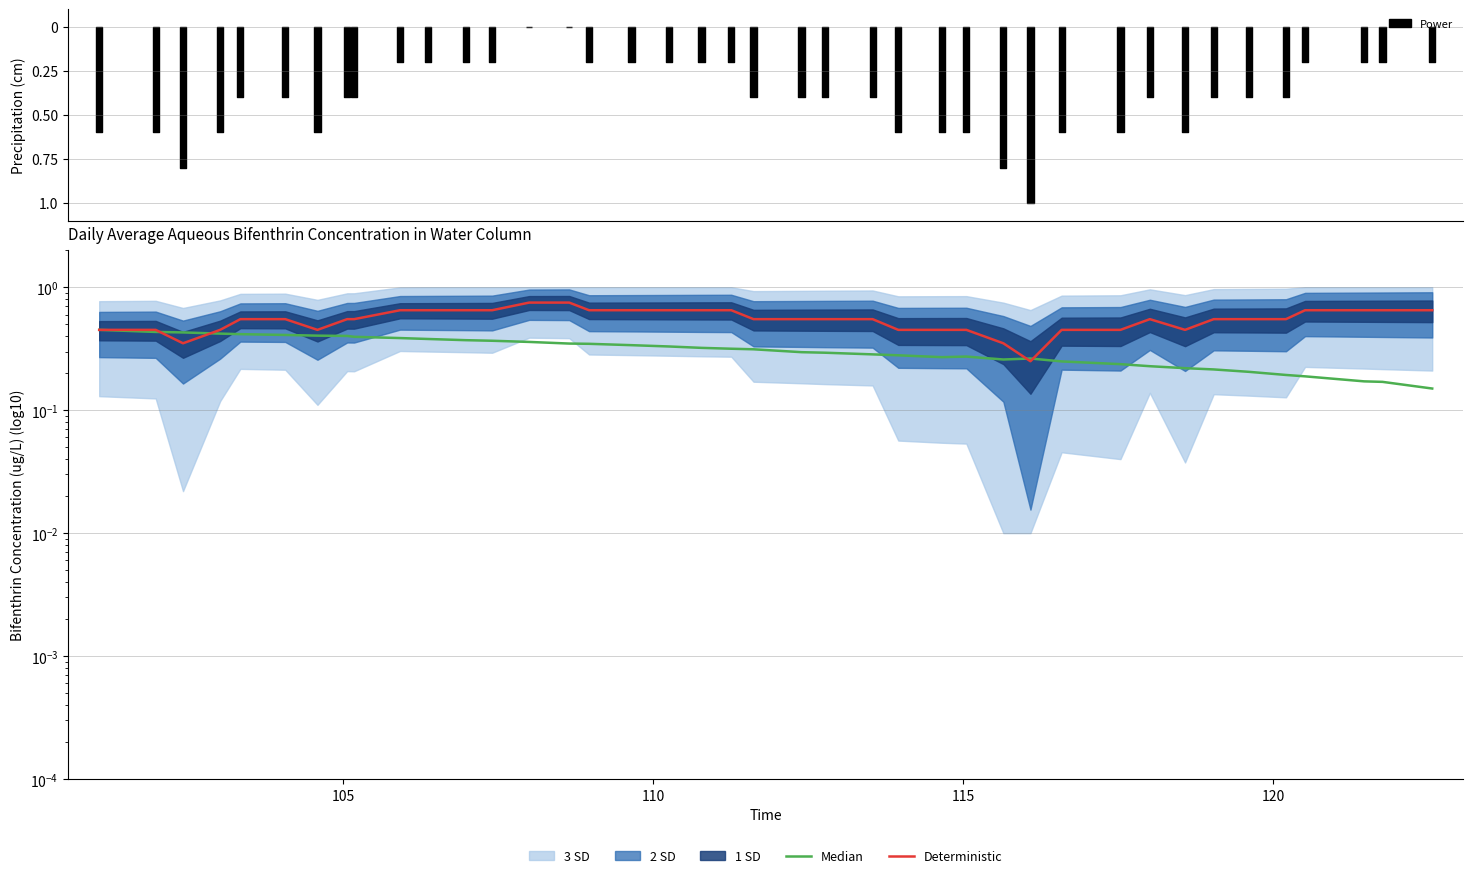

Reading left to right, what are all the values shown in this chart?

Median: 0.4	0.4	0.4	0.4	0.4	0.4	0.4	0.4	0.4	0.4	0.4	0.4	0.4	0.4	0.3	0.3	0.3	0.3	0.3	0.3	0.3	0.3	0.3	0.3	0.3	0.3	0.3	0.3	0.3	0.2	0.2	0.2	0.2	0.2	0.2	0.2	0.2	0.2	0.2	0.1
Deterministic: 0.5	0.5	0.3	0.5	0.6	0.6	0.5	0.6	0.6	0.7	0.7	0.7	0.7	0.8	0.8	0.7	0.7	0.7	0.7	0.7	0.6	0.6	0.6	0.6	0.5	0.5	0.5	0.3	0.2	0.5	0.5	0.6	0.5	0.6	0.6	0.6	0.7	0.7	0.7	0.7